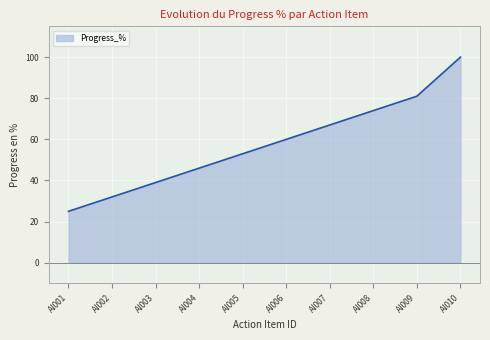

Rank the categories by value from lowest to highest.

AI001, AI002, AI003, AI004, AI005, AI006, AI007, AI008, AI009, AI010